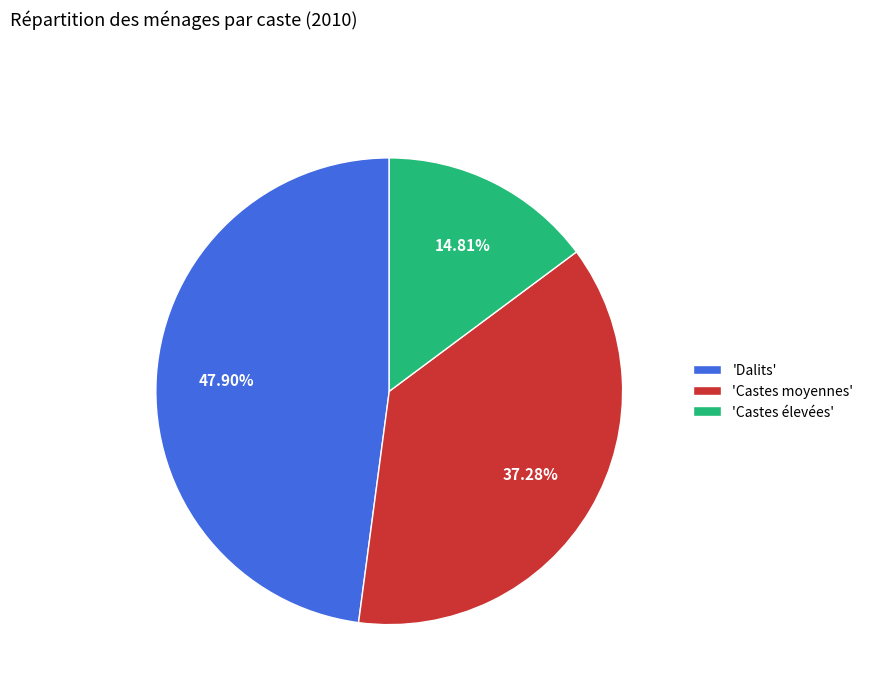

Which slice is the largest?

'Dalits'